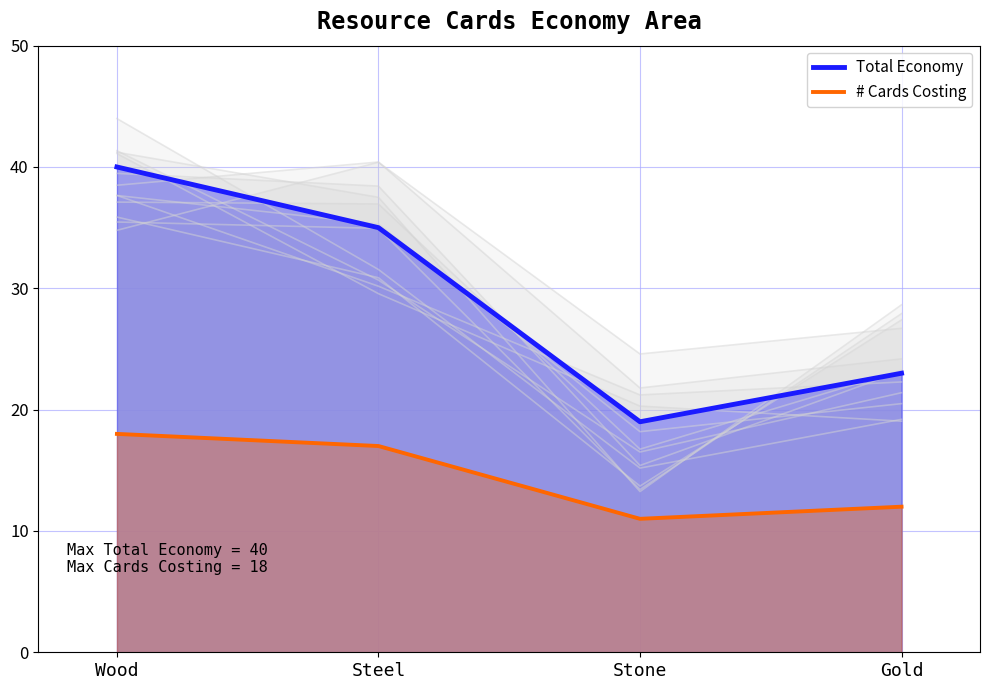

Rank the categories by Total Economy value from lowest to highest.

Stone, Gold, Steel, Wood